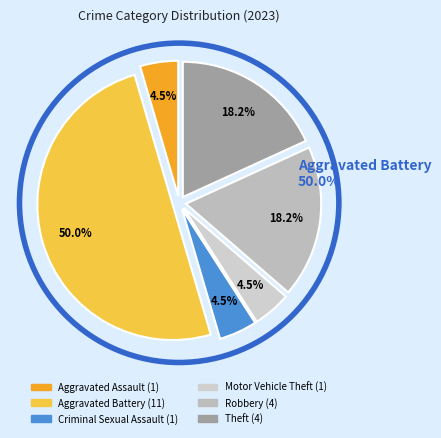

Between Aggravated Assault and Criminal Sexual Assault, which is larger?

Aggravated Assault